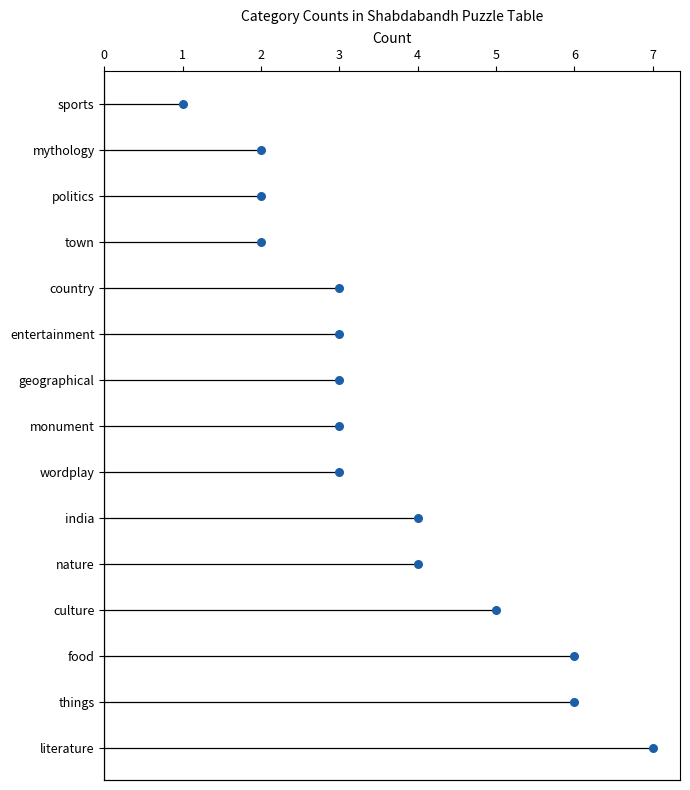

Between 4 and 3, which is larger?

3